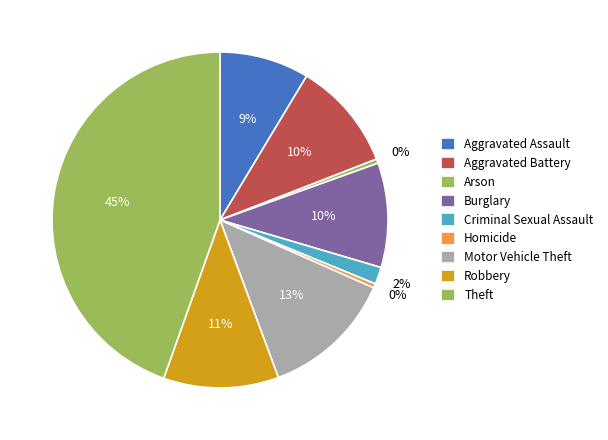

Between Criminal Sexual Assault and Arson, which is larger?

Criminal Sexual Assault